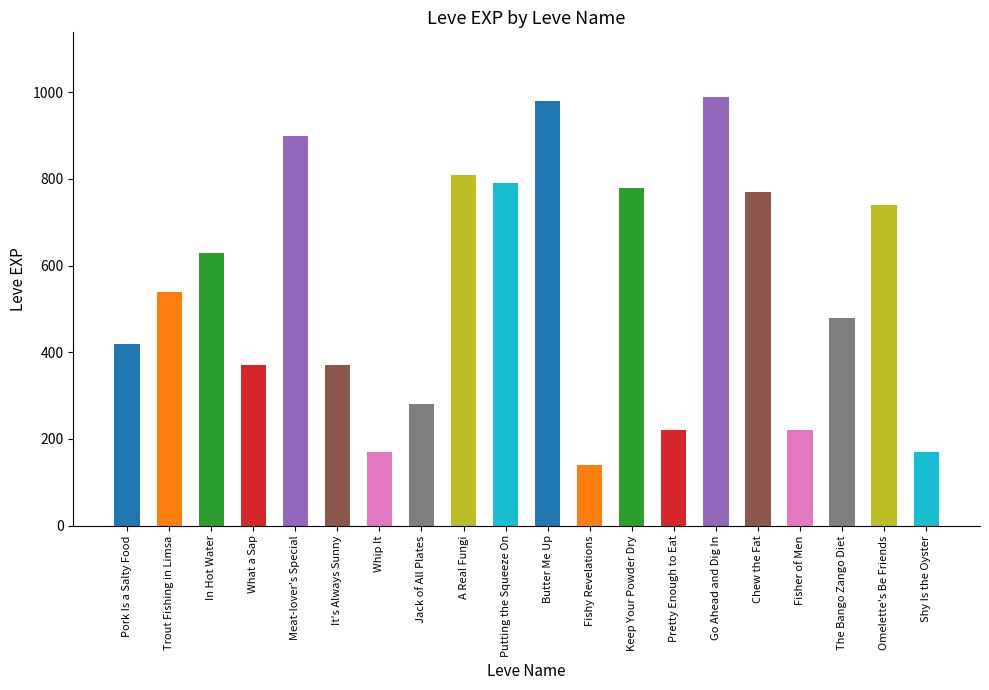

Count the number of categories in the chart.

20